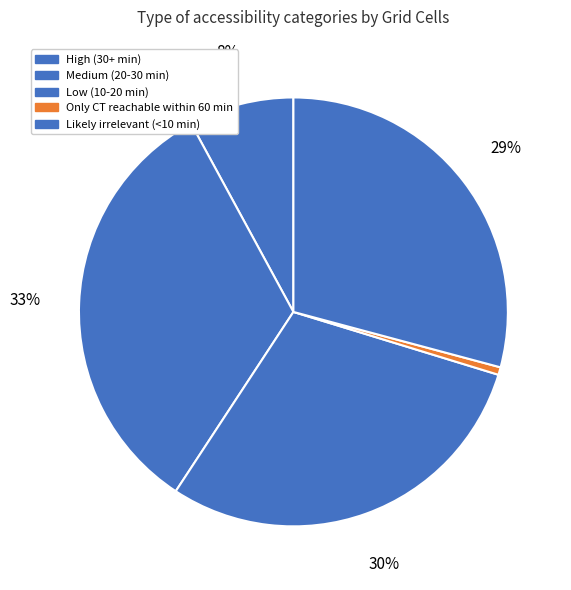

Combined, what portion of the pie is Medium (20-30 min) and Likely irrelevant (<10 min)?

62.0%